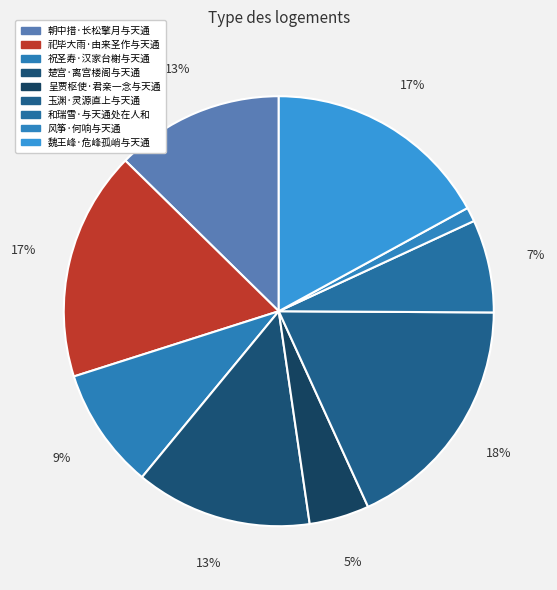

How much of the chart is everything except 和瑞雪·与天通处在人和?

93.0%